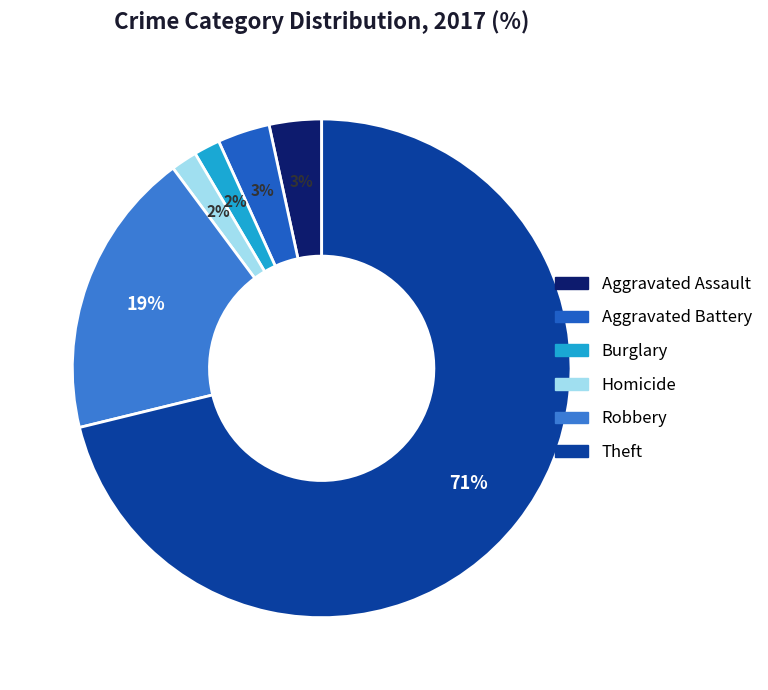

To the nearest percent, what is the average slice percentage?

17%